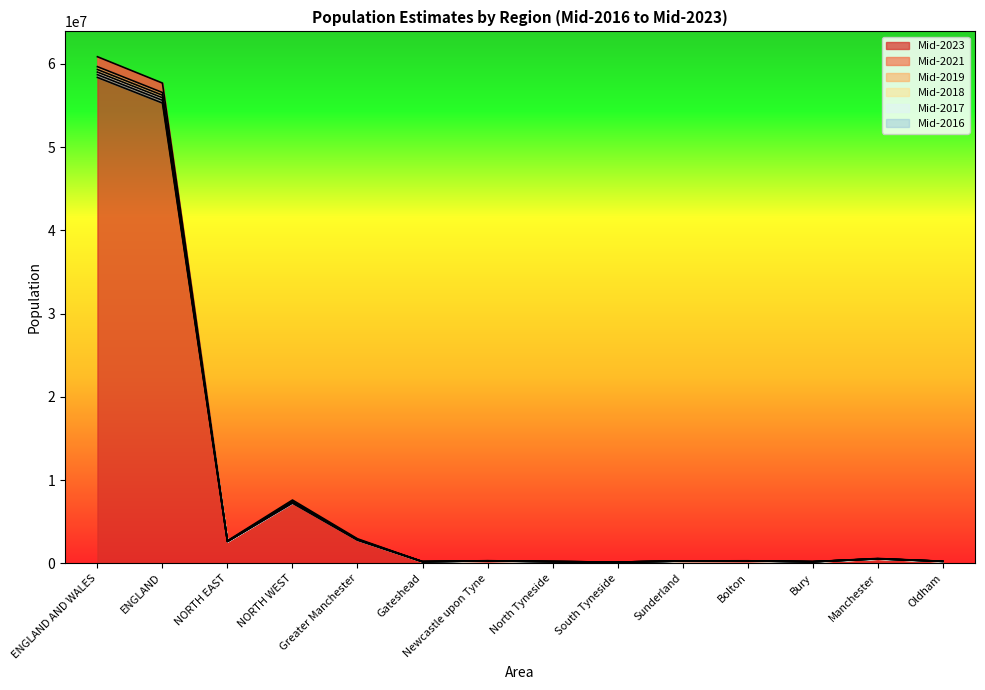

What is the maximum value for Mid-2021?

59660524